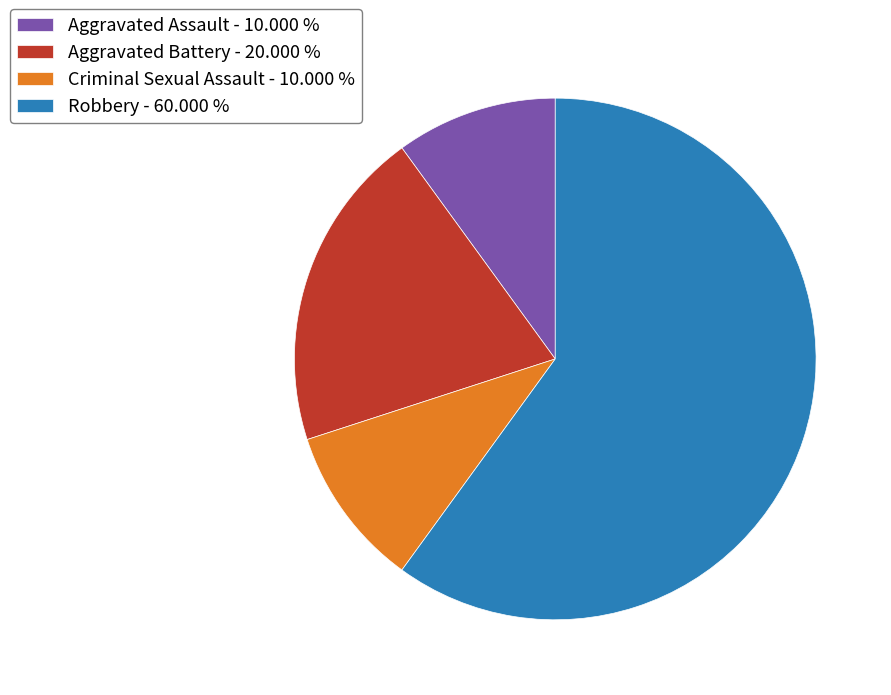

Is the sum of Aggravated Battery and Aggravated Assault greater than half?

No